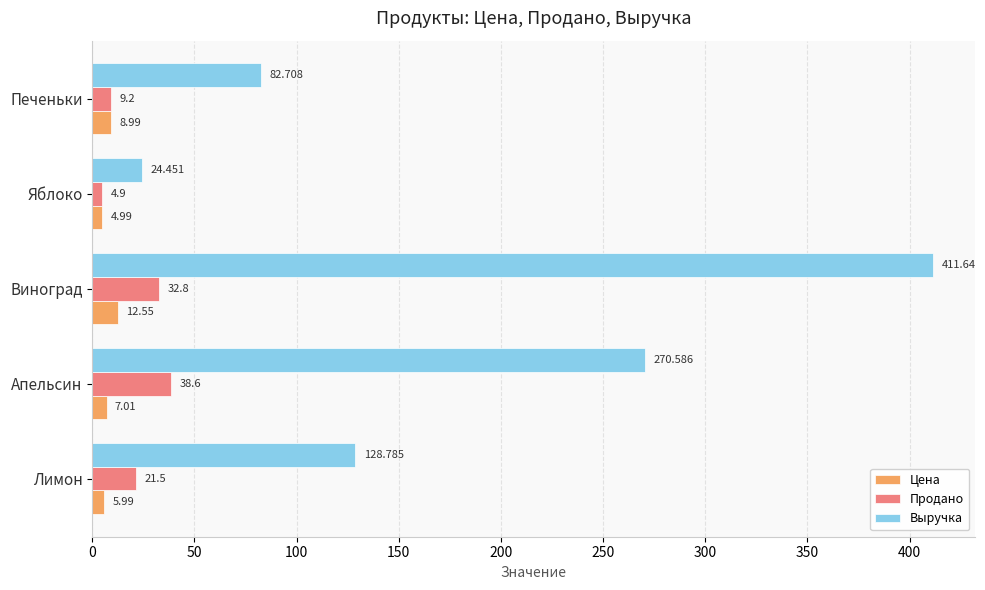

Rank the series by their maximum value, from lowest to highest.

Цена, Продано, Выручка